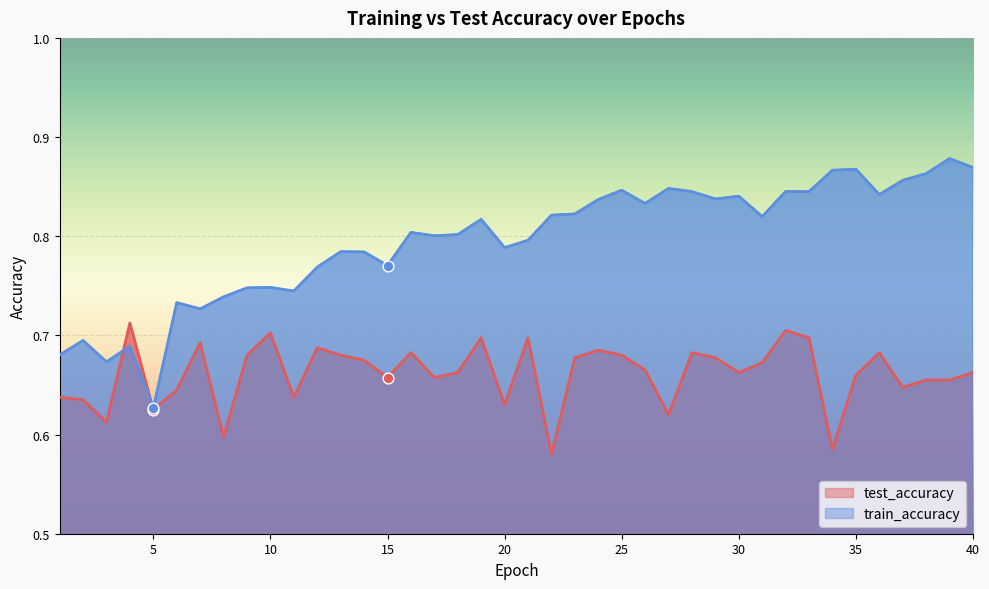

Which series has the widest spread of Y values?

train_accuracy